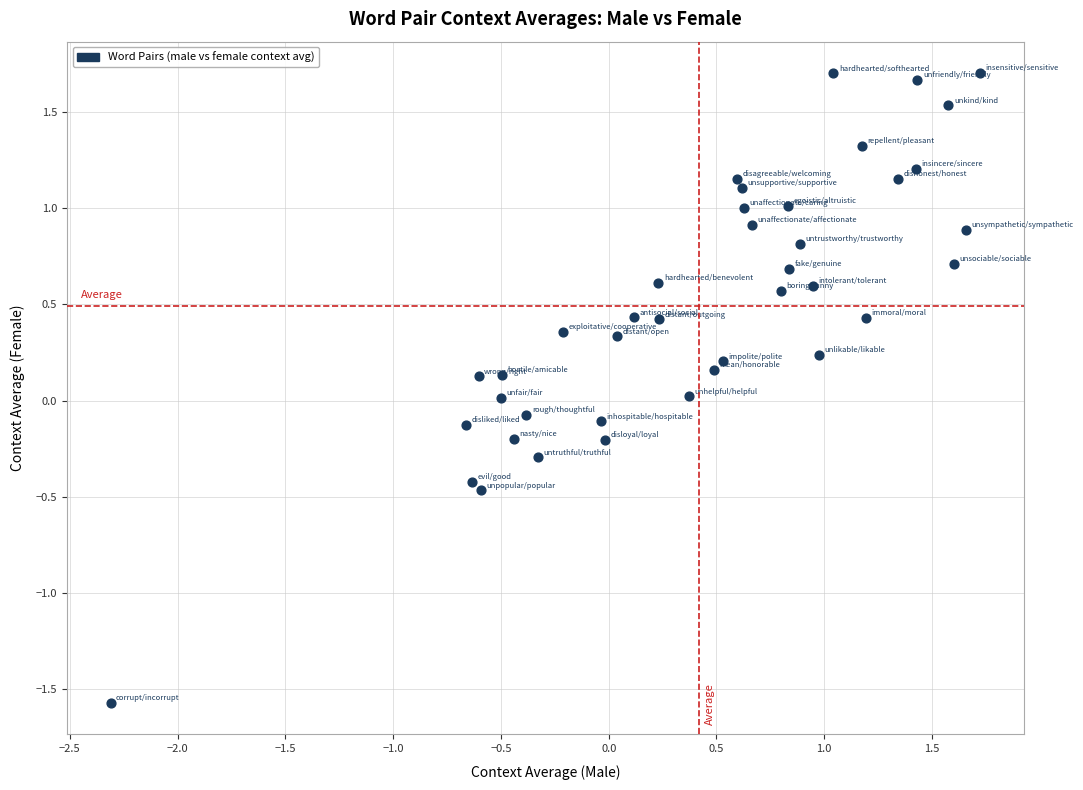

What is the range of Y values (max minus min)?

3.3